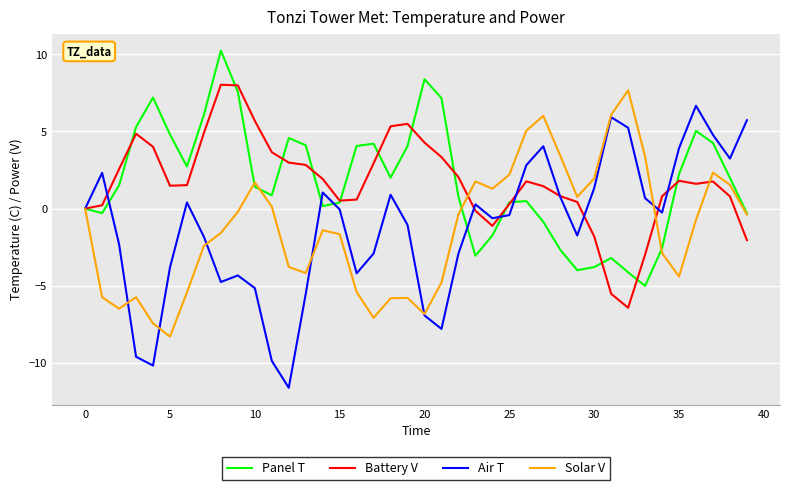

What is the greatest value displayed?

10.2